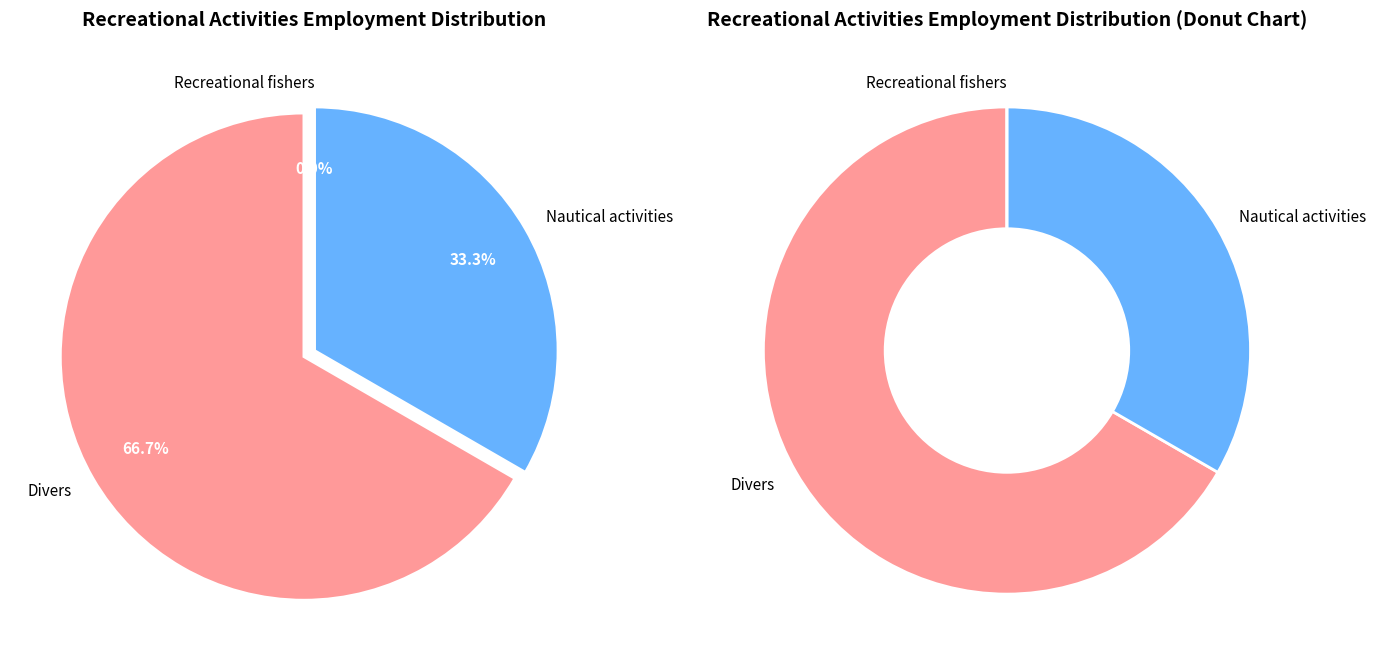

How many segments does this pie chart have?

3